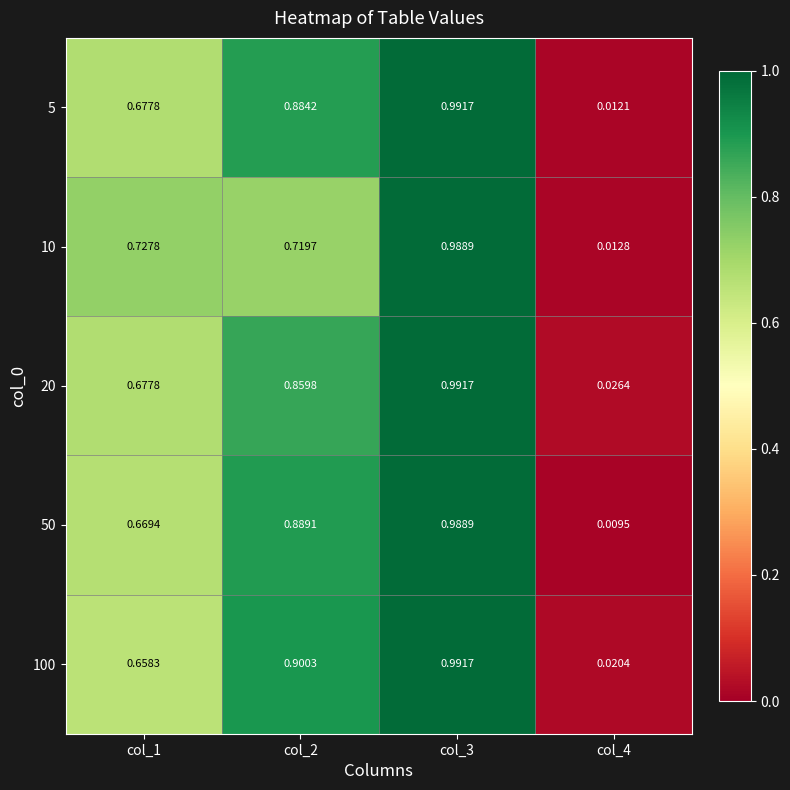

Is the value of 100 at col_1 greater than the value of 50 at col_1?

No